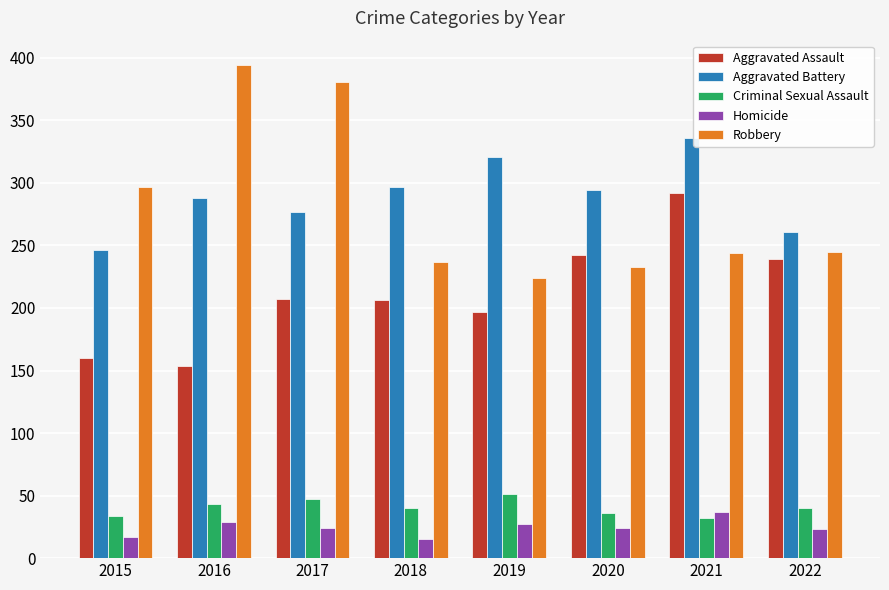

How many groups of bars are there?

8